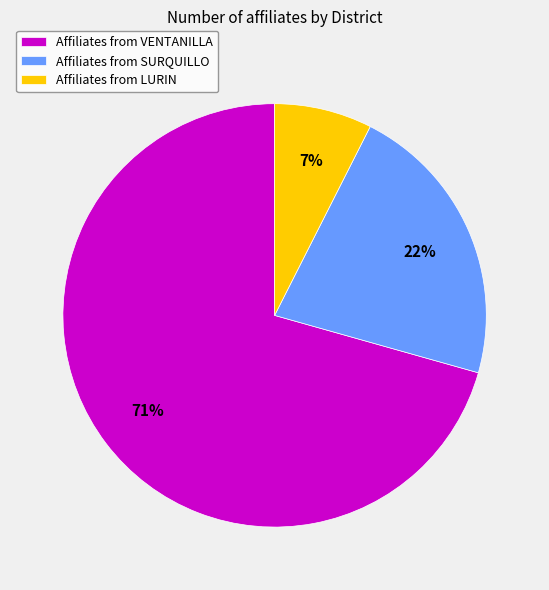

What is the largest slice in the pie chart?

Affiliates from VENTANILLA